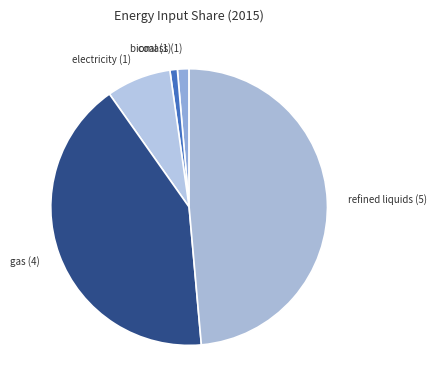

Which category has the biggest portion of the pie?

refined liquids (5)